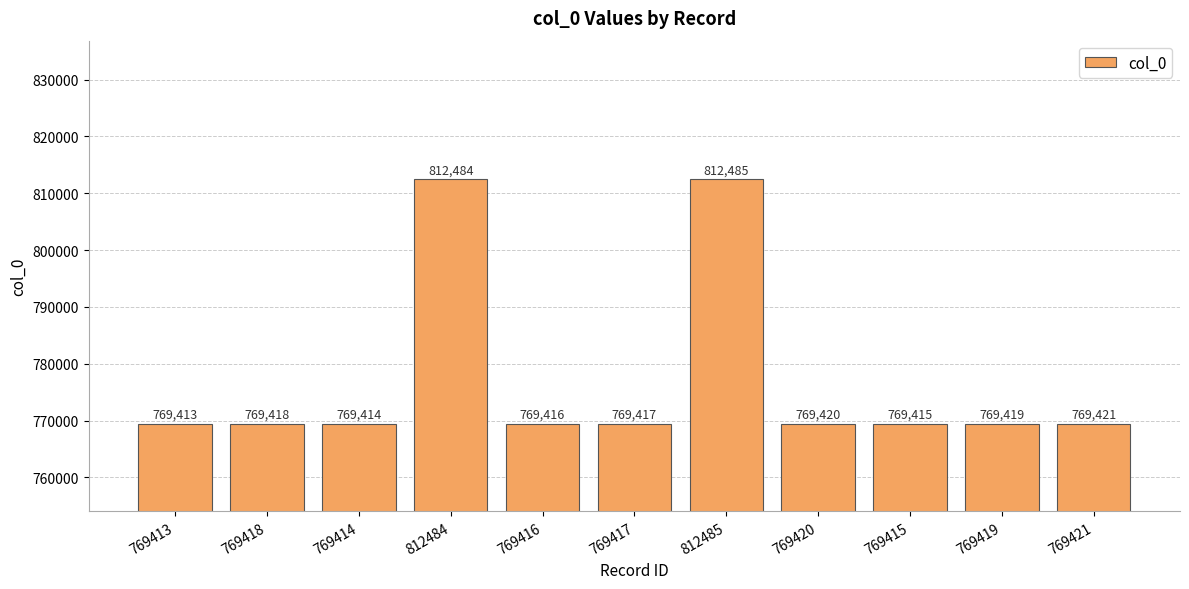

At which label is the value closest to 790949?

769421